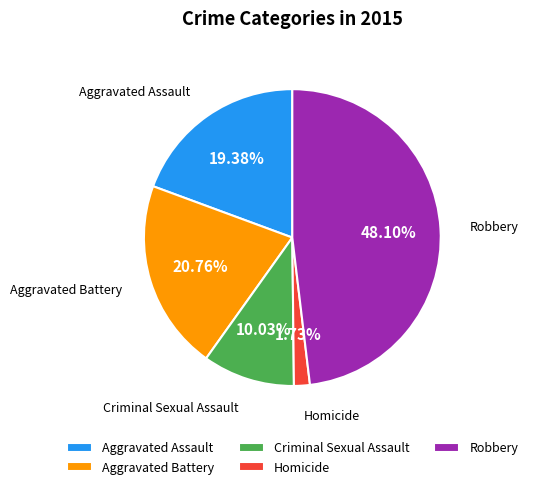

How many slices are in this pie chart?

5